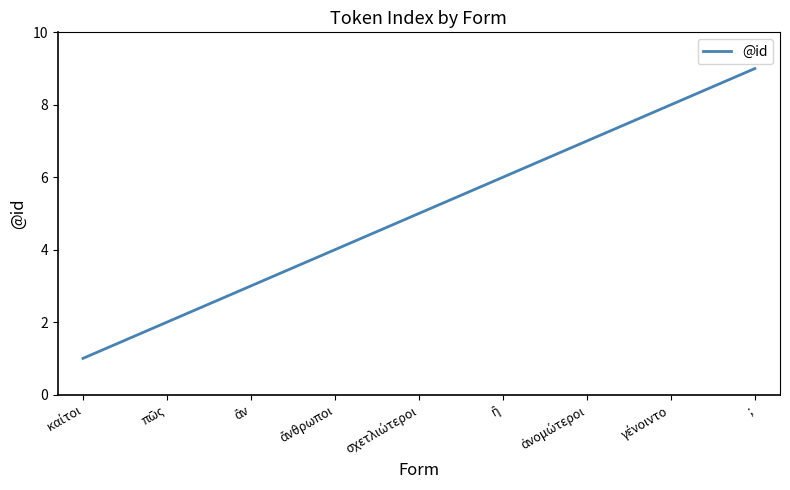

What position from the right is ;?

1